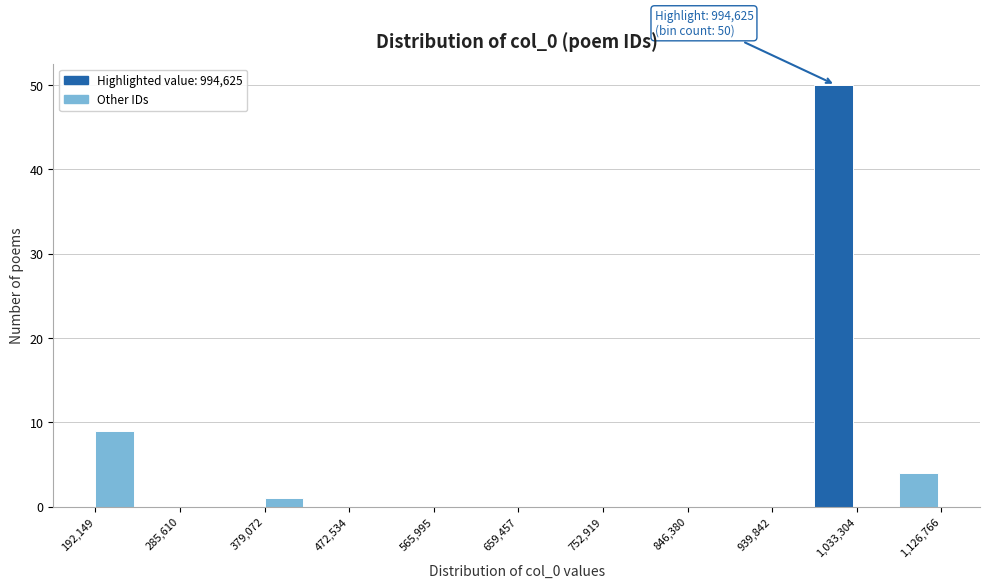

Which range on the x-axis has the tallest bar?

990000 to 1030000